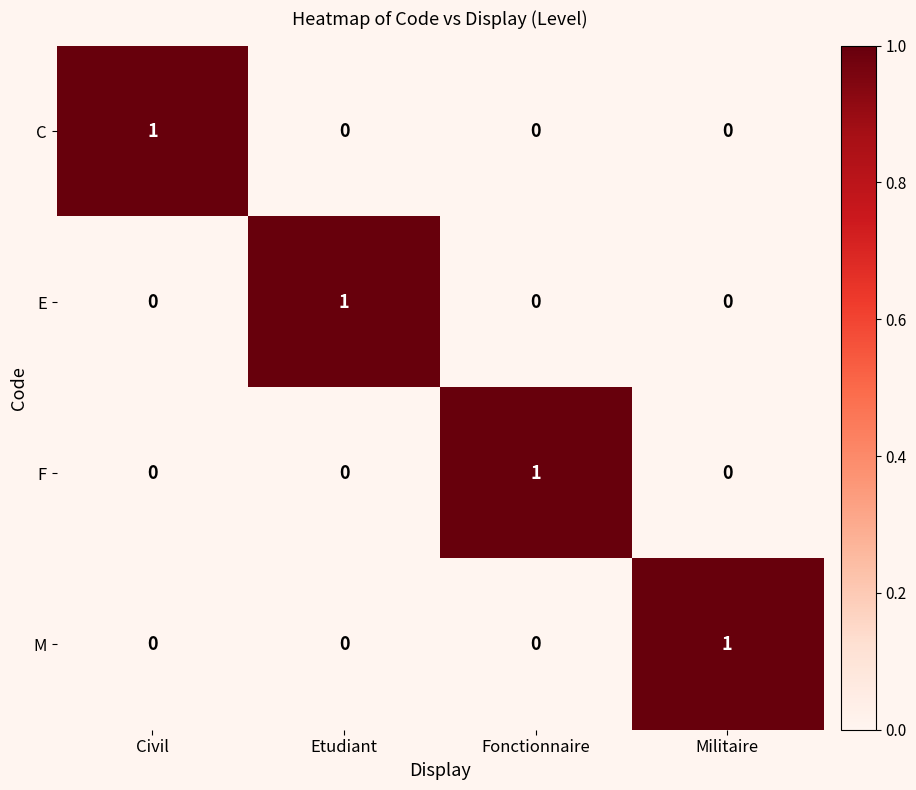

Is the value of M at Militaire greater than the value of E at Fonctionnaire?

Yes